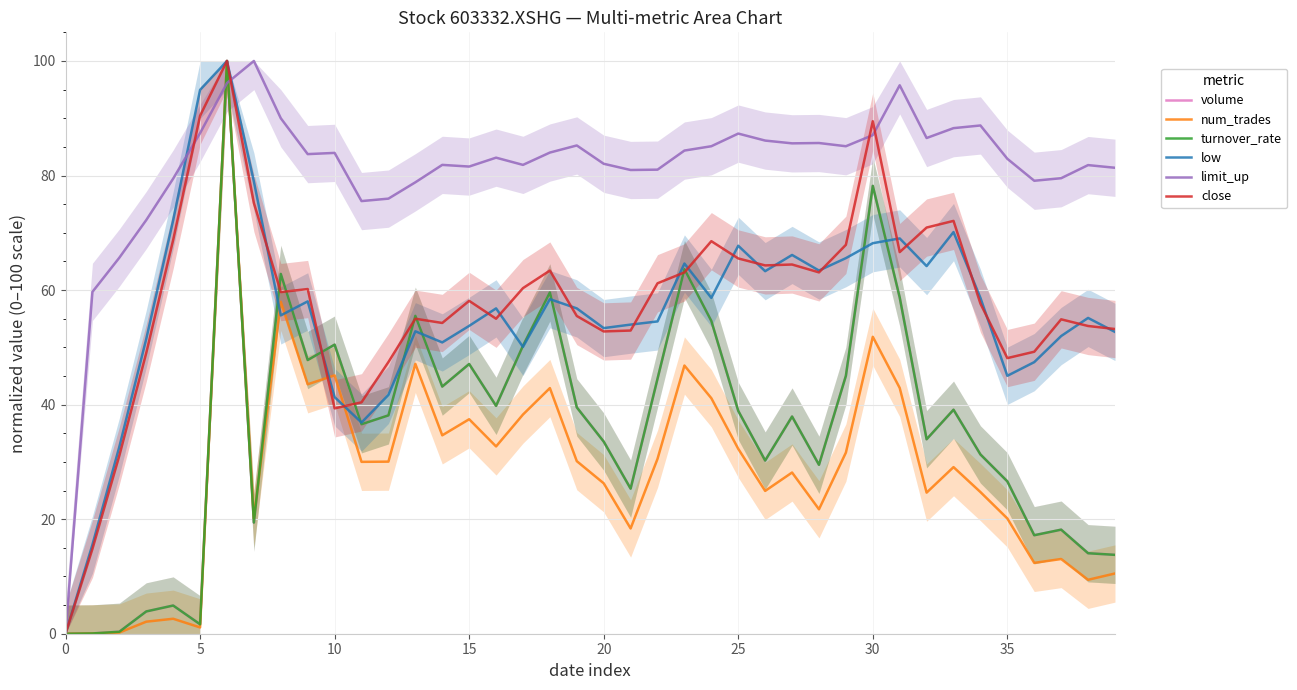

What is the difference between the second highest and minimum values in the close series?

90.4